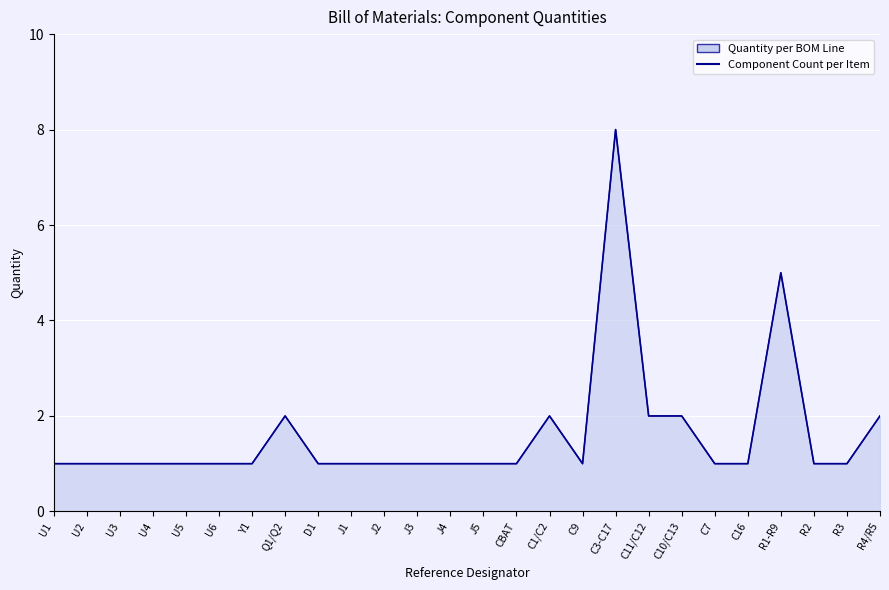

What is the difference between the maximum and minimum values?

7